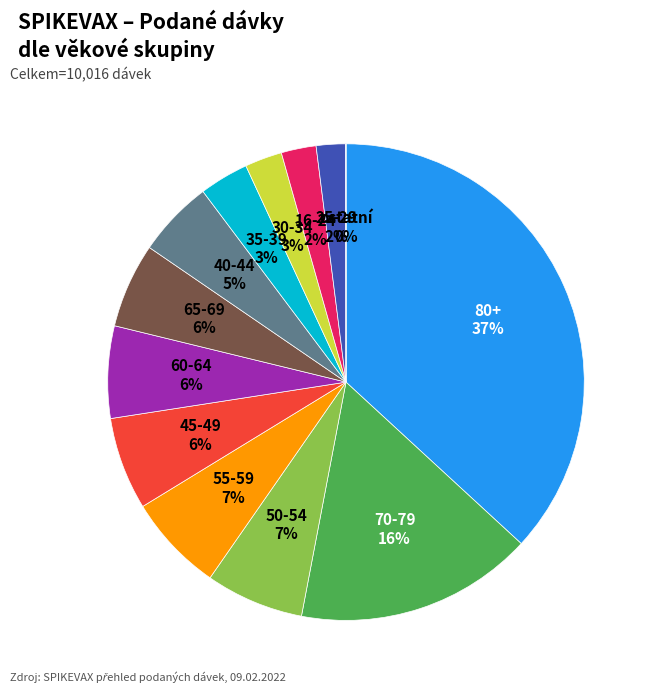

To the nearest percent, what is the average slice percentage?

8%